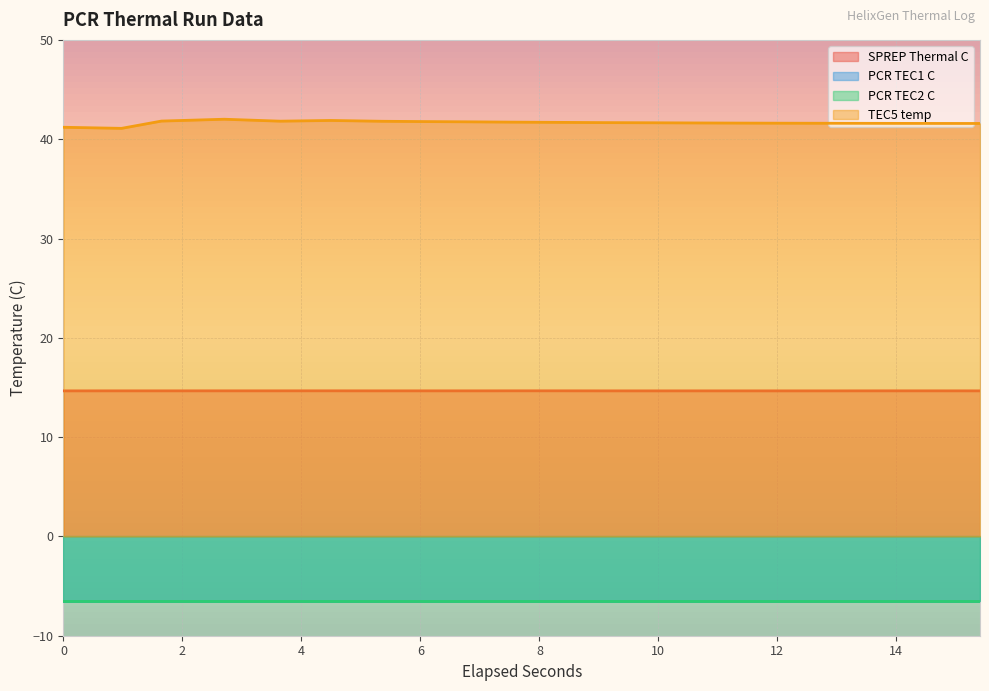

What is the highest value of the TEC5 temp series?

42.0